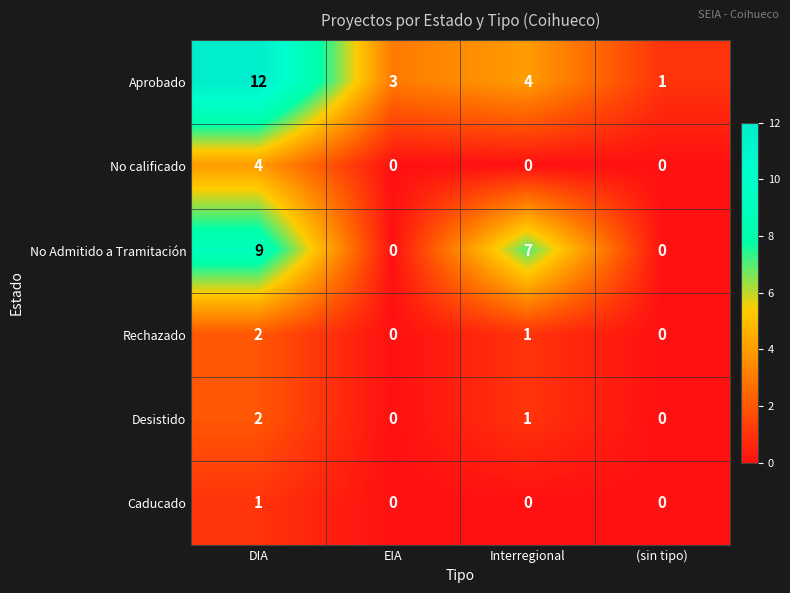

Which category has the lowest value in the Aprobado series?

(sin tipo)